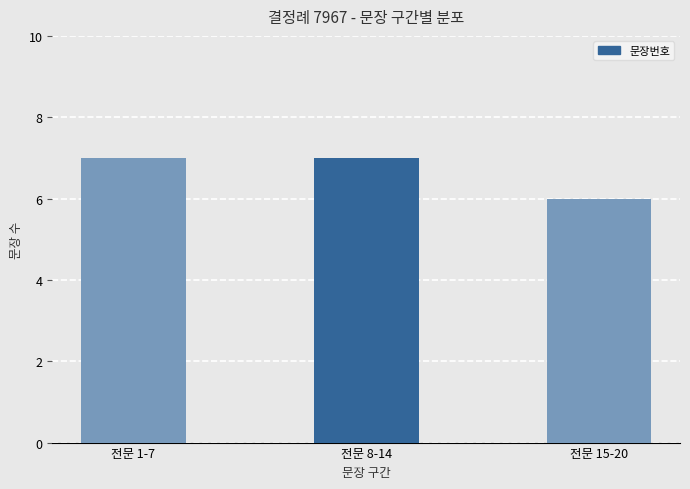

What position from the left is 전문 8-14?

2